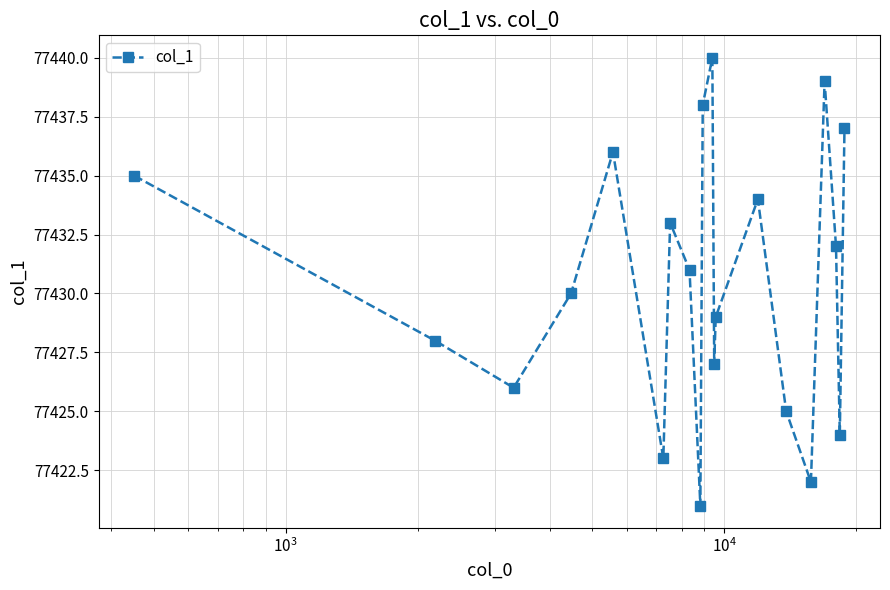

What is the difference between the maximum and minimum values?

19